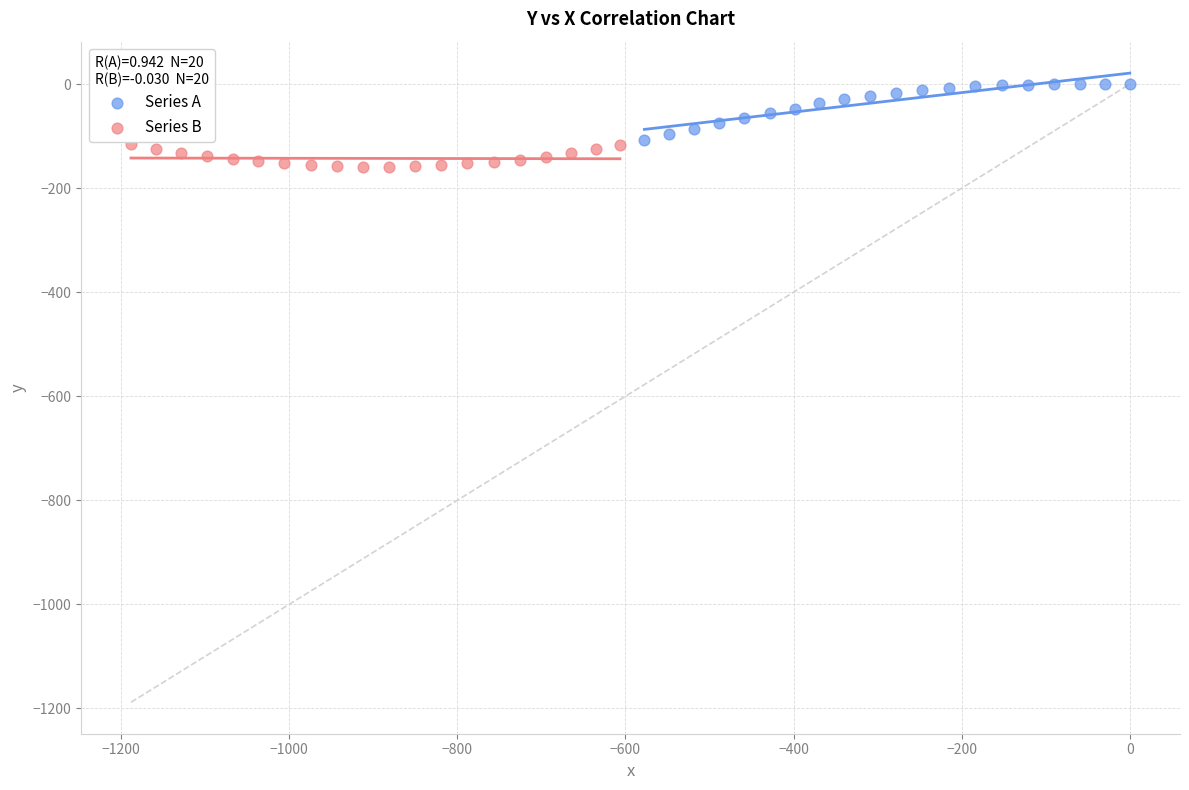

Which series reaches the maximum Y coordinate?

Series A